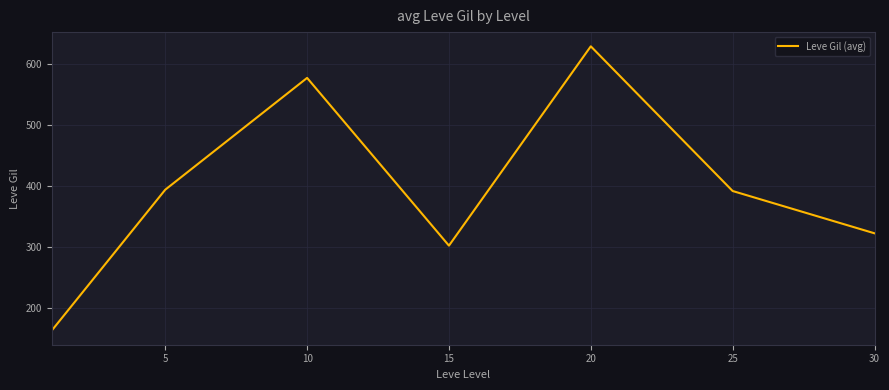

What is the sum of all values?

2778.8